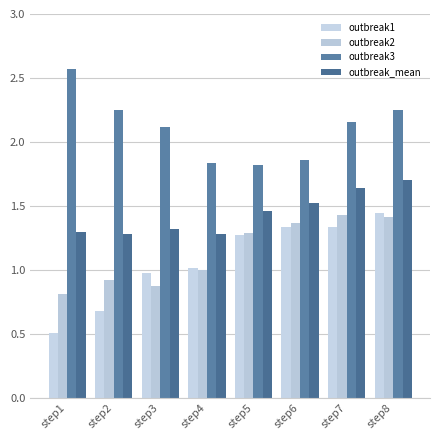

Between step5 and step3, which is larger?

step5